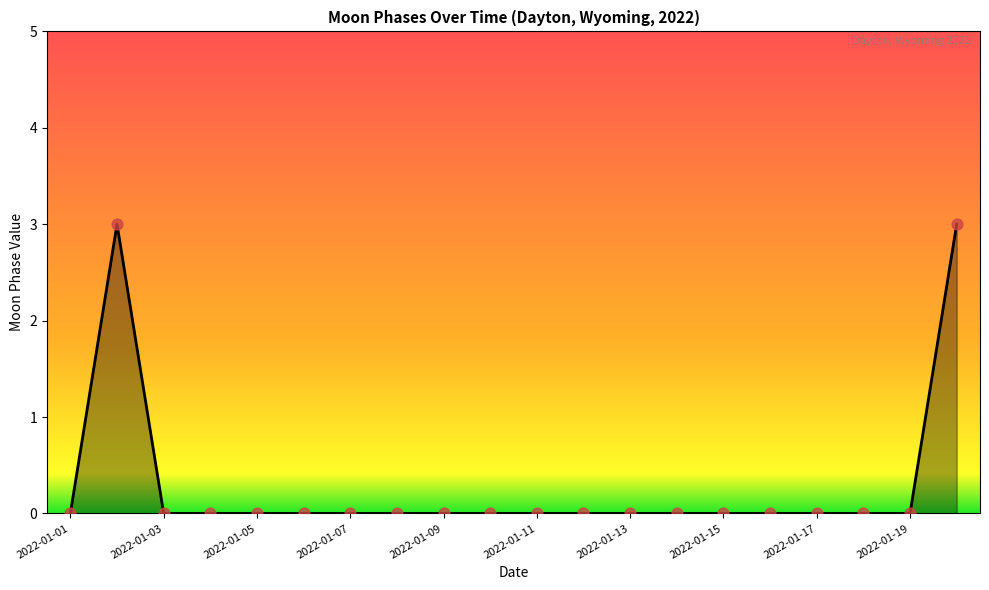

What is the maximum value shown in the chart?

3